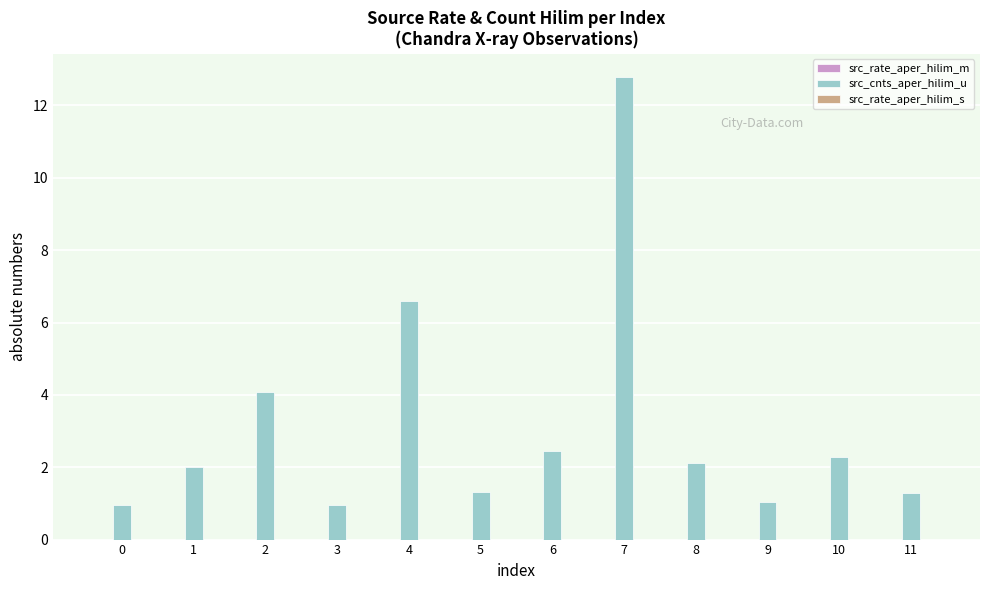

How many categories are shown in the chart?

12